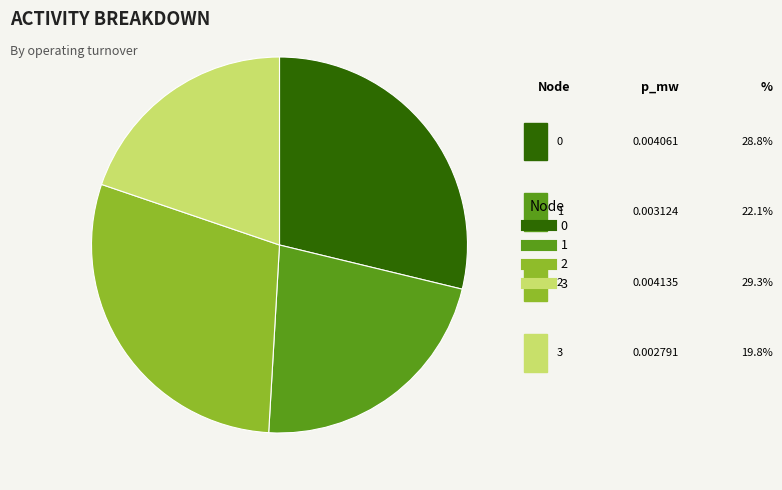

What is the largest slice in the pie chart?

2